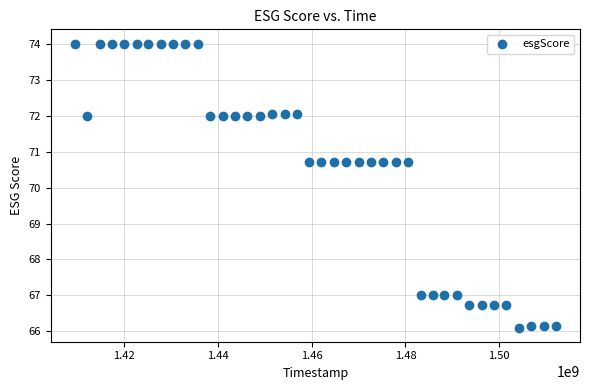

What is the range of Y values (max minus min)?

7.9